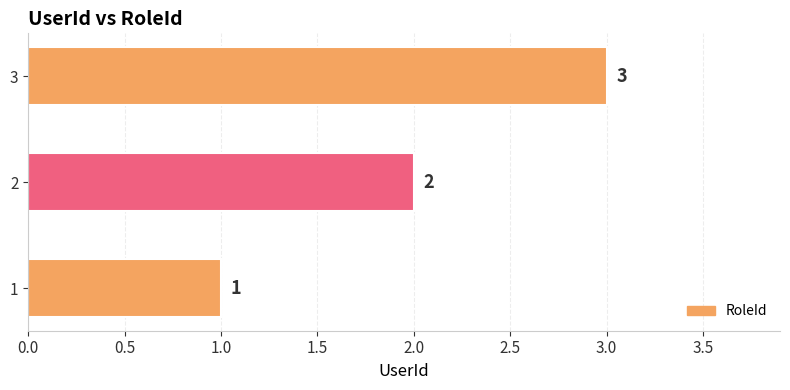

Count the number of categories in the chart.

3